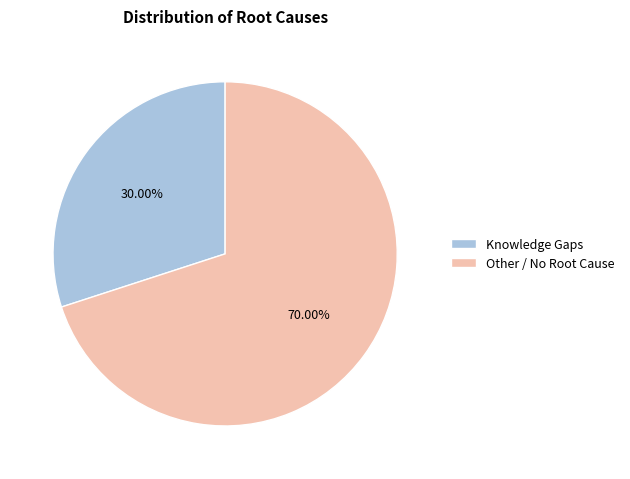

The Other / No Root Cause slice represents 84% of the pie. True or false?

False